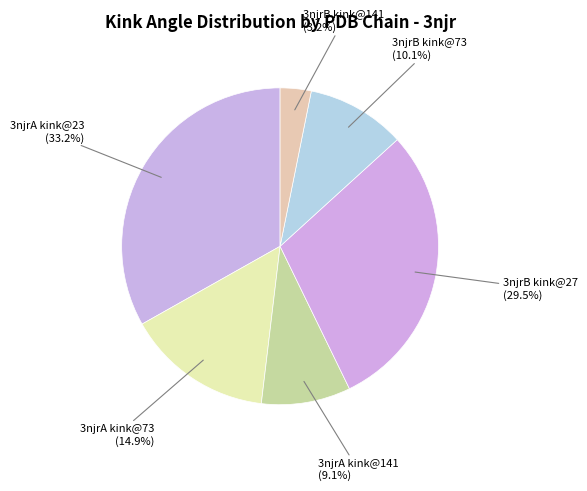

Count the number of slices in the pie.

6